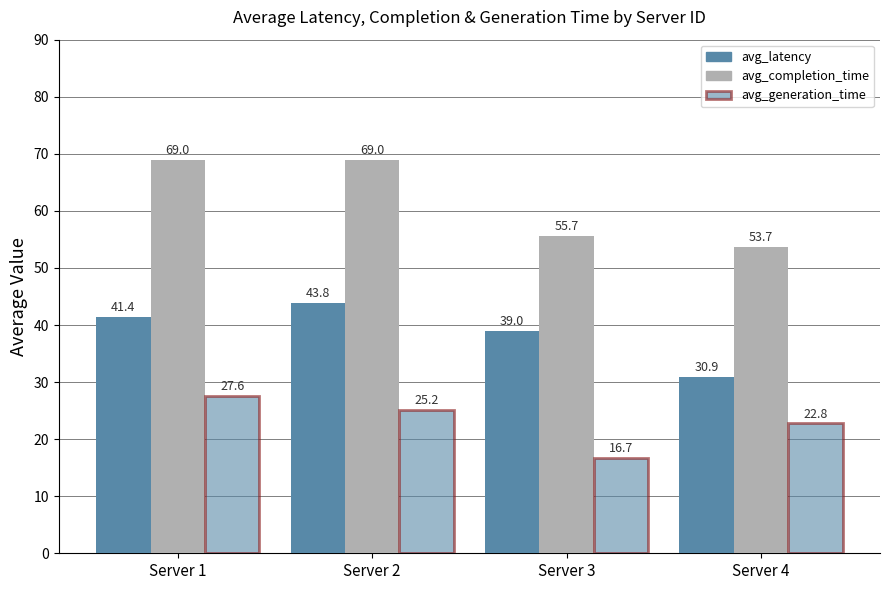

True or false: avg_completion_time has a value of 14.1 at Server 1.

False